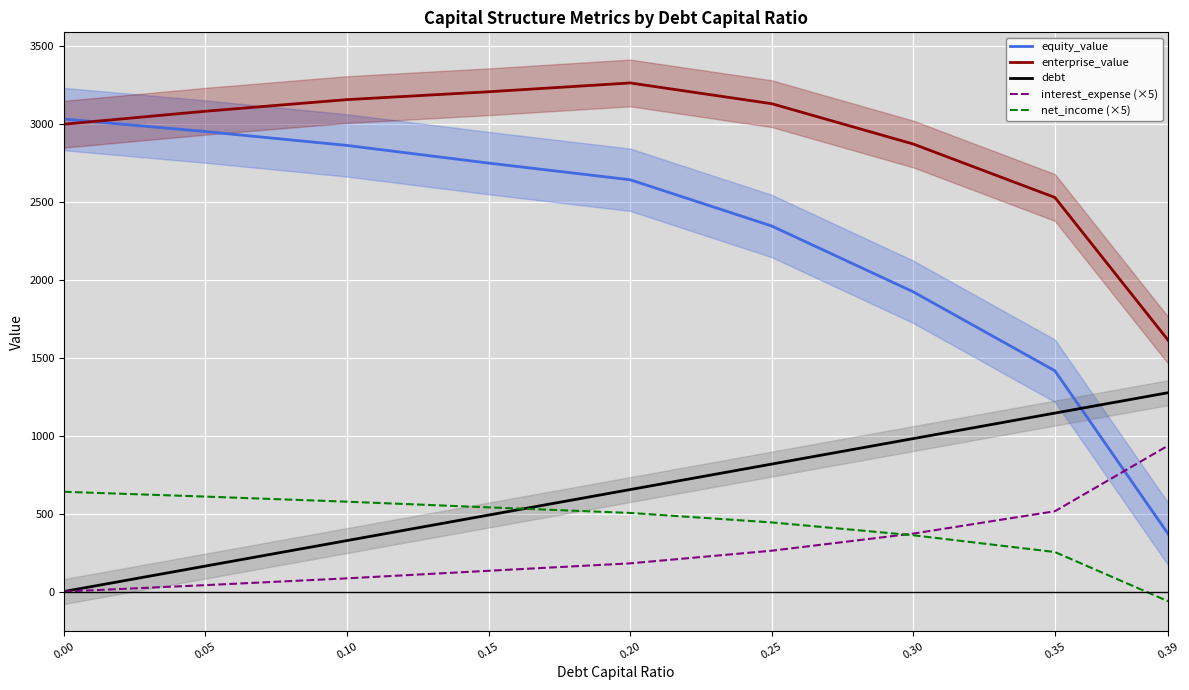

What is the minimum value for enterprise_value?

1611.7